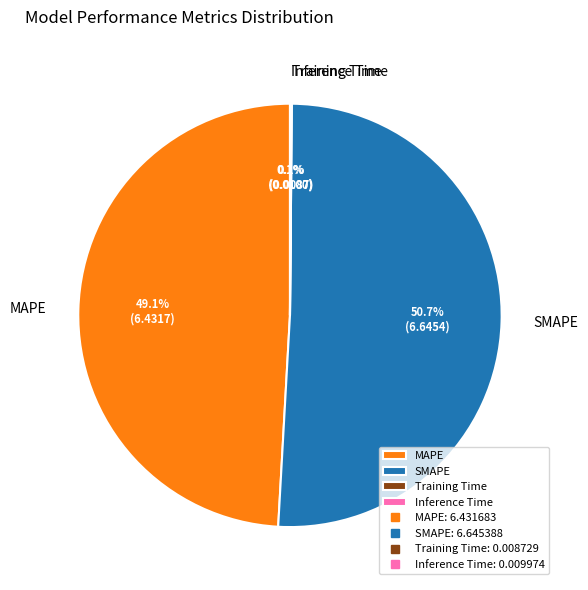

Which category has the biggest portion of the pie?

SMAPE